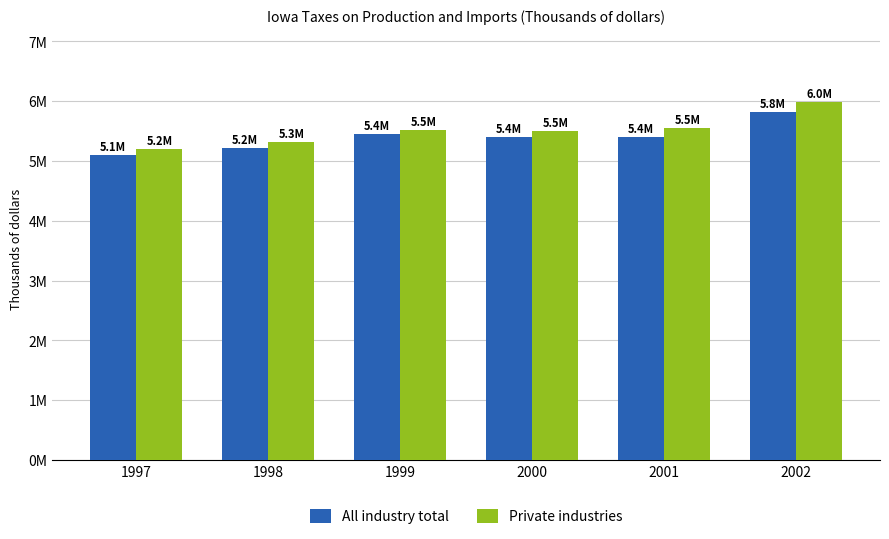

The value of Private industries at 1999 is 5520993. True or false?

True